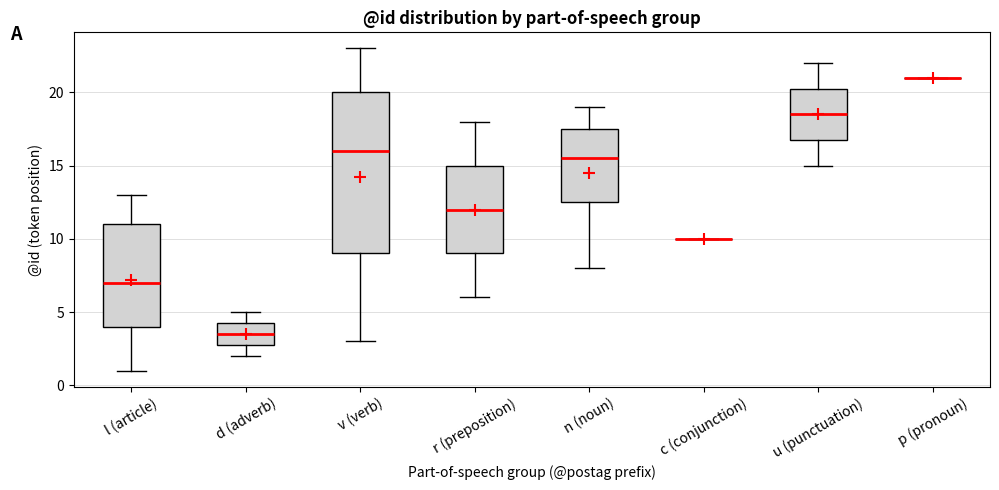

Reading left to right, transcribe this box plot: for each box, give where its median line is, the range the box spans, and where its two whiskers end, as read against the y-axis. The values are not printed on the chart, so give them approximately, as read against the axis.

l (article): median 7.0, box 4.0 to 11.0, whiskers 1.0 to 13.0
d (adverb): median 3.5, box 3.0 to 4.5, whiskers 2.0 to 5.0
v (verb): median 16.0, box 9.0 to 20.0, whiskers 3.0 to 23.0
r (preposition): median 12.0, box 9.0 to 15.0, whiskers 6.0 to 18.0
n (noun): median 15.5, box 12.5 to 17.5, whiskers 8.0 to 19.0
c (conjunction): box collapsed to a line at 10.0, whiskers 10.0 to 10.0
u (punctuation): median 18.5, box 17.0 to 20.5, whiskers 15.0 to 22.0
p (pronoun): box collapsed to a line at 21.0, whiskers 21.0 to 21.0